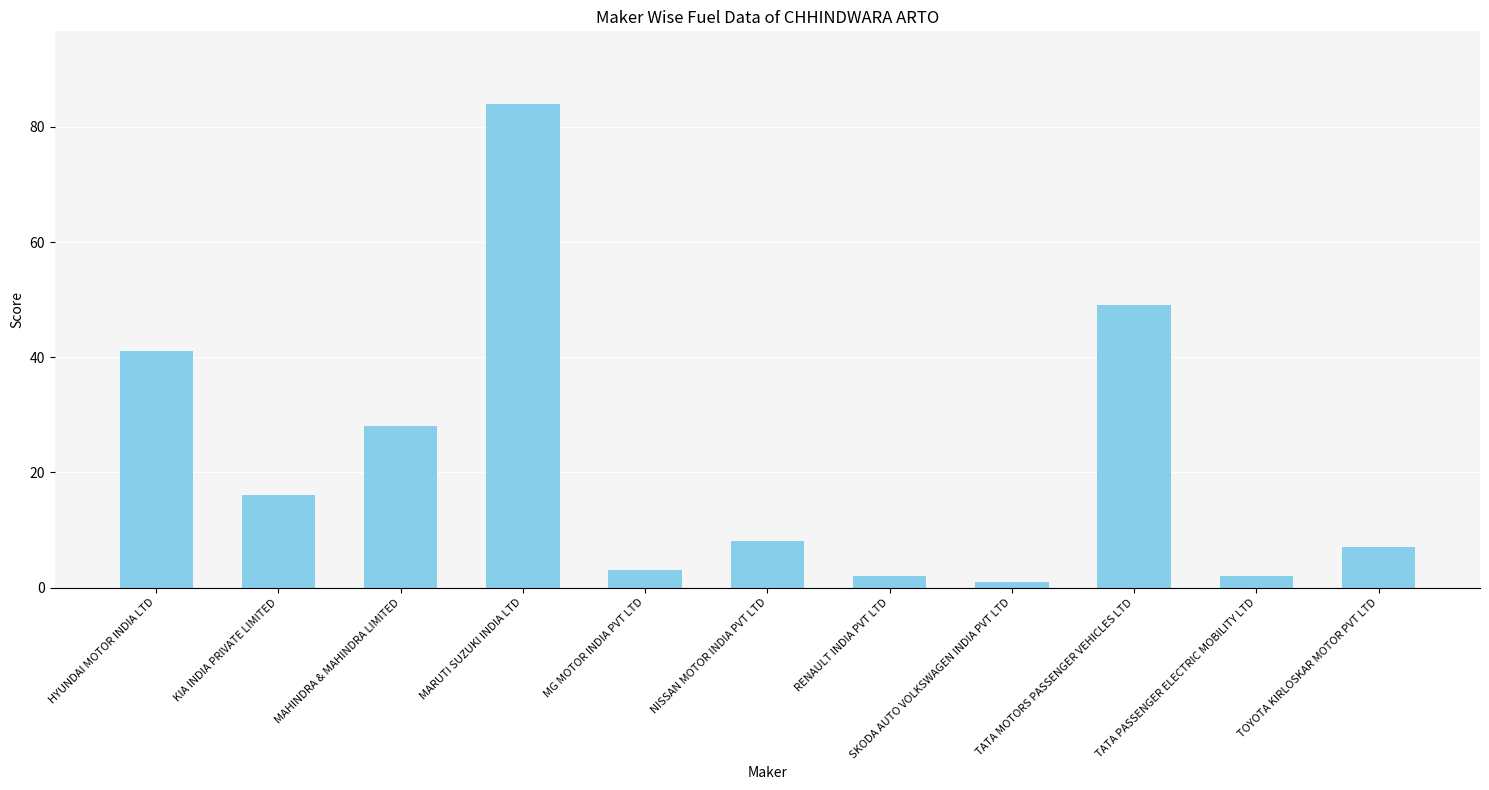

What is the approximate value at KIA INDIA PRIVATE LIMITED, to the nearest 10?

20